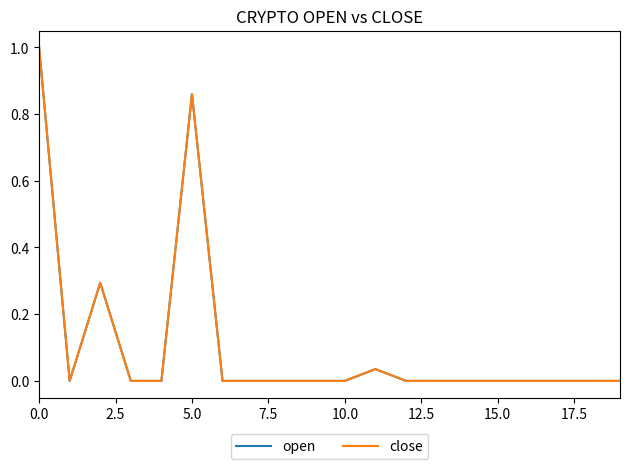

After their last crossing, which series has the higher values: open or close?

open